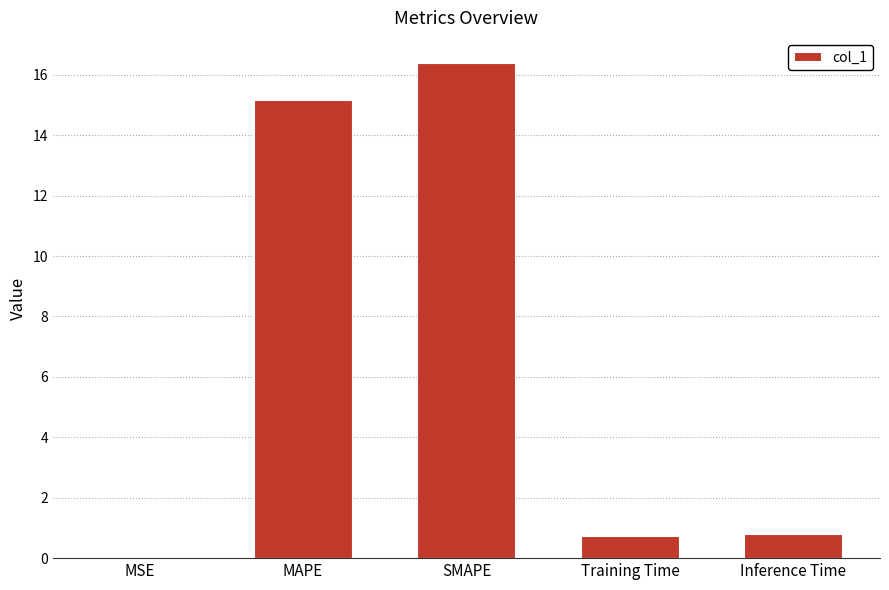

What is the sum of all values?

33.1